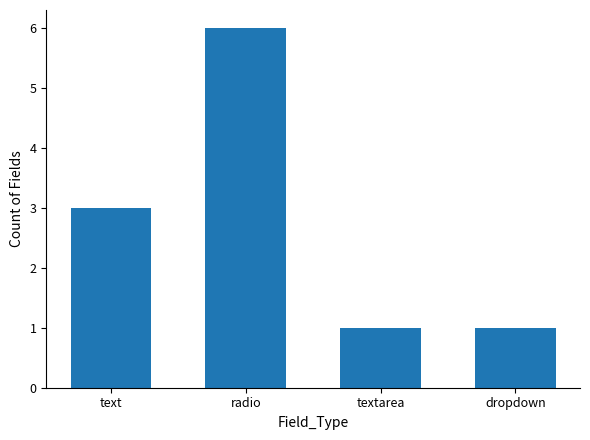

What is the difference between the maximum and minimum values?

5